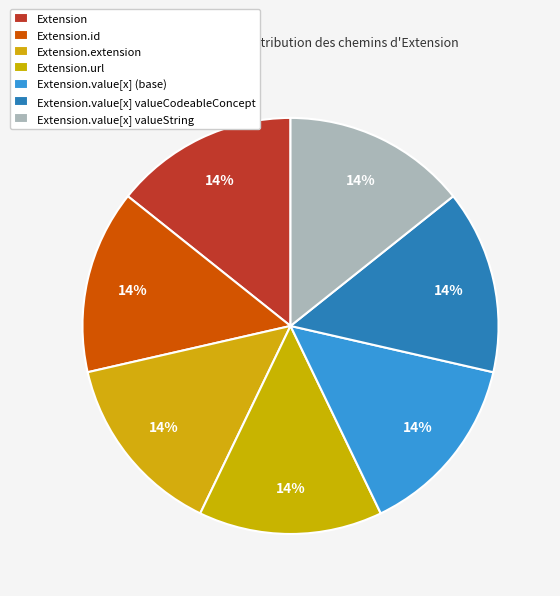

How many slices are in this pie chart?

7